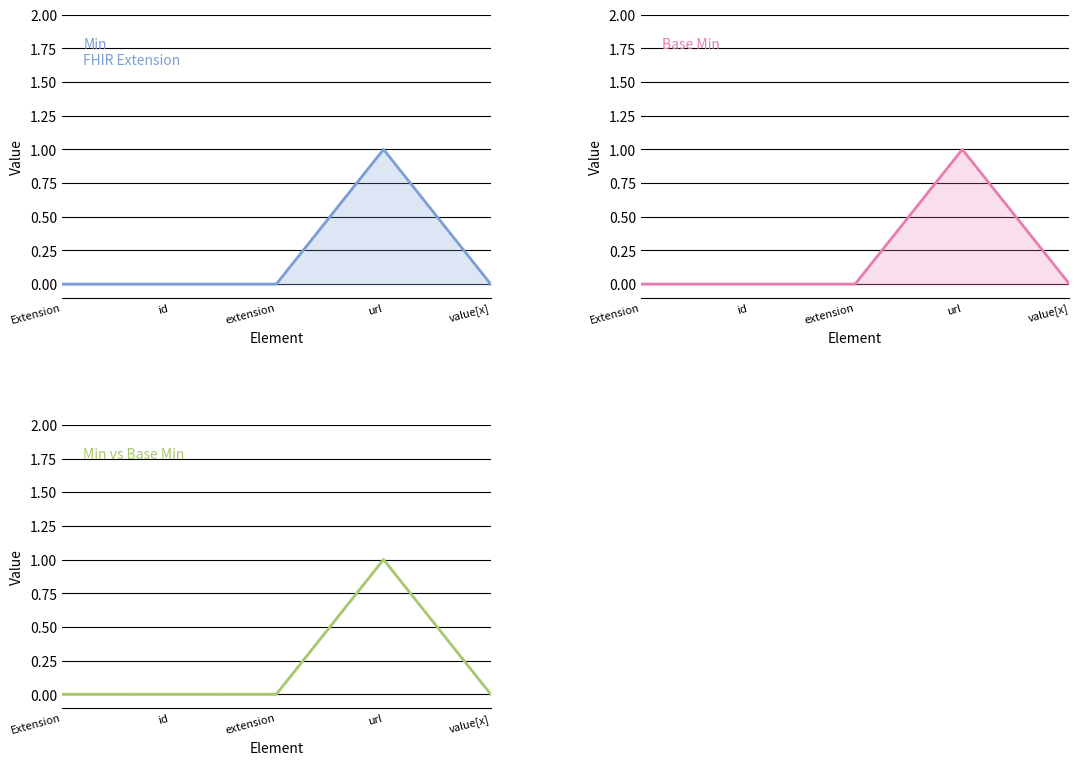

Rank the categories by Min value from lowest to highest.

Extension, id, extension, value[x], url